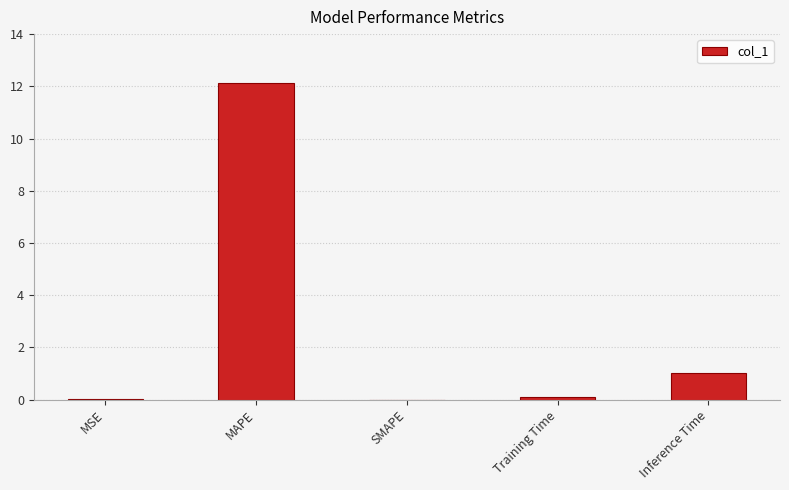

Count the number of data series in this chart.

1